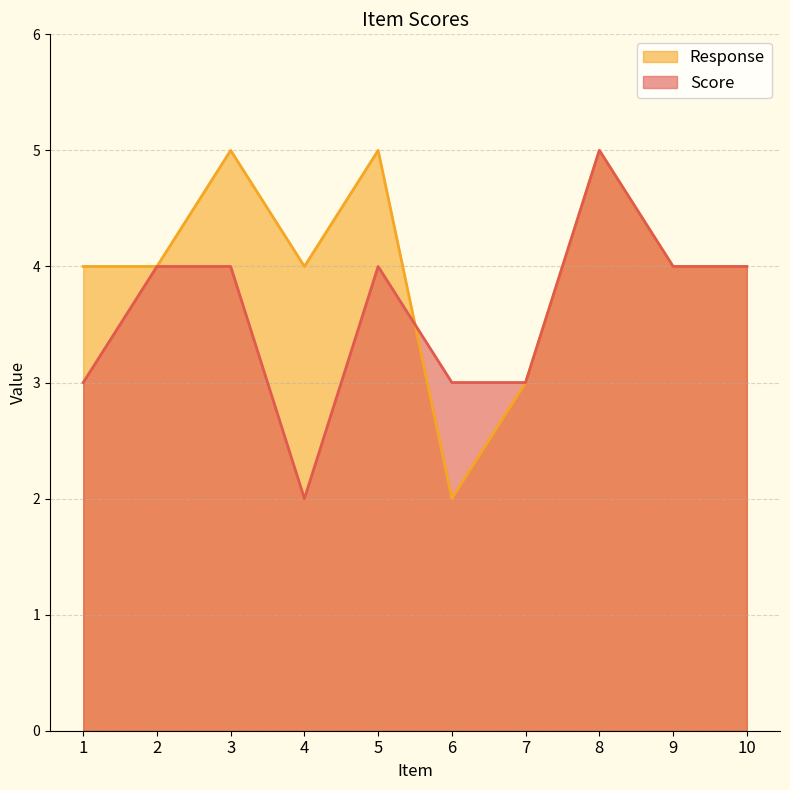

Which series changed the most between 4 and 5?

Score